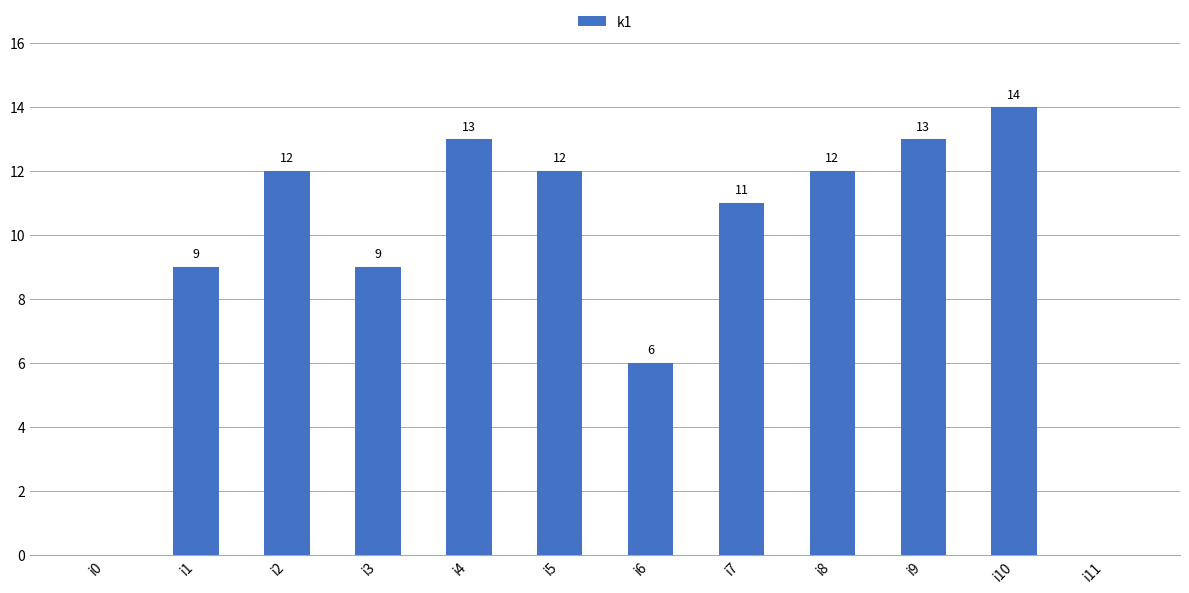

What is the approximate value at i2?

12